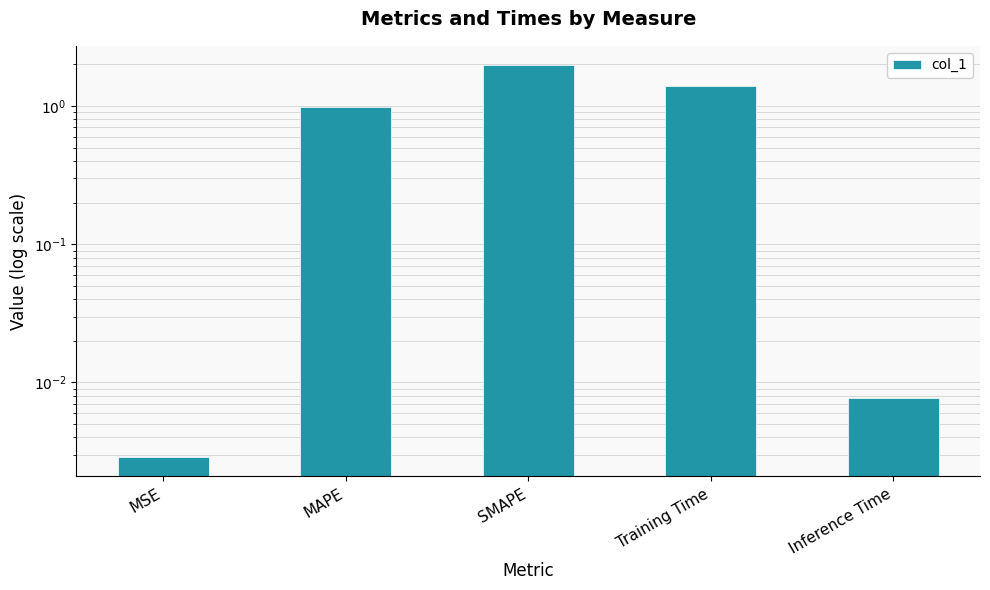

Is it true that the value at SMAPE is 0.8?

False